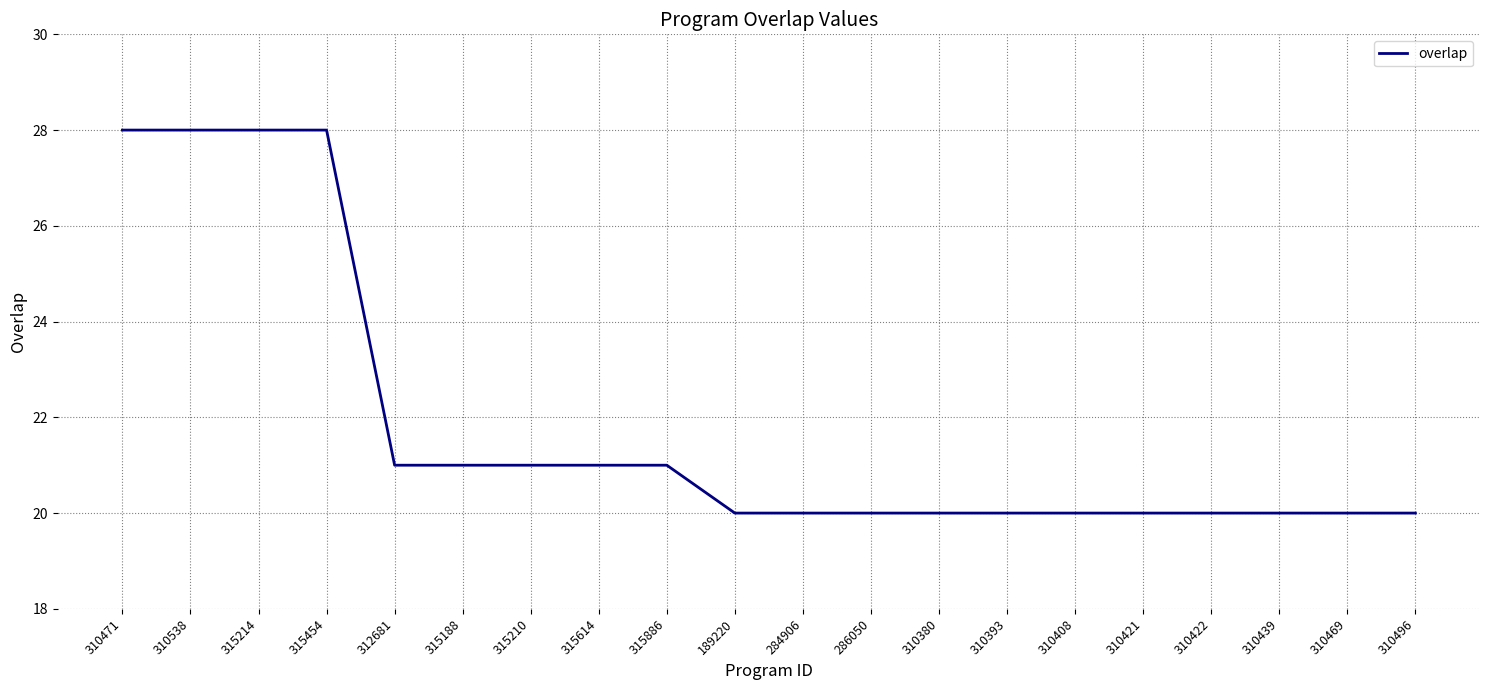

Is this an area chart (filled region under the line)?

No